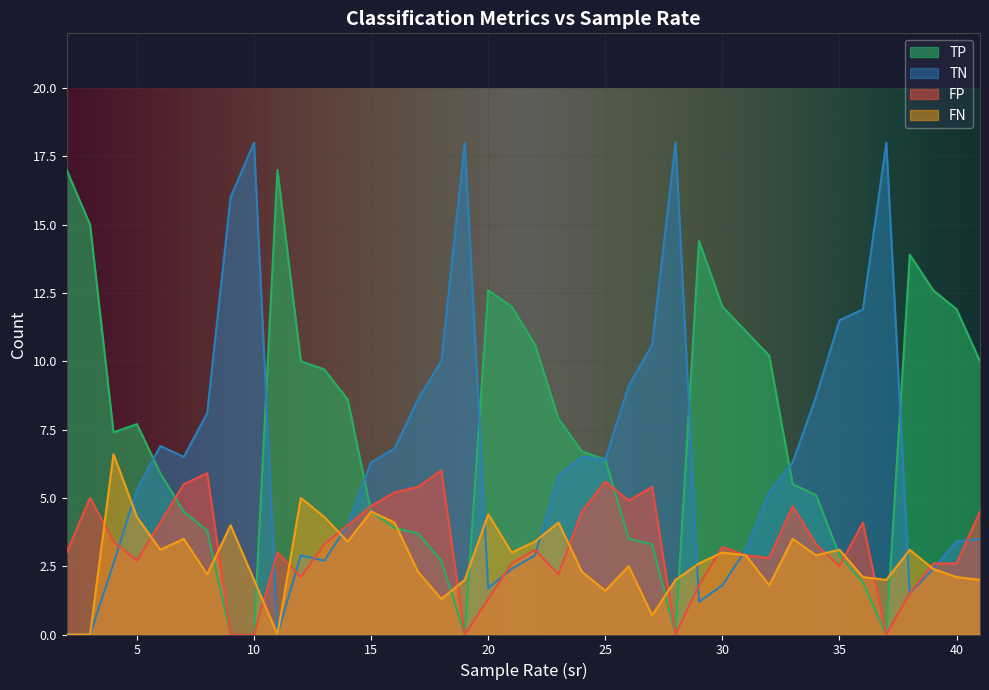

Rank the series by their maximum value, from lowest to highest.

FP, FN, TP, TN